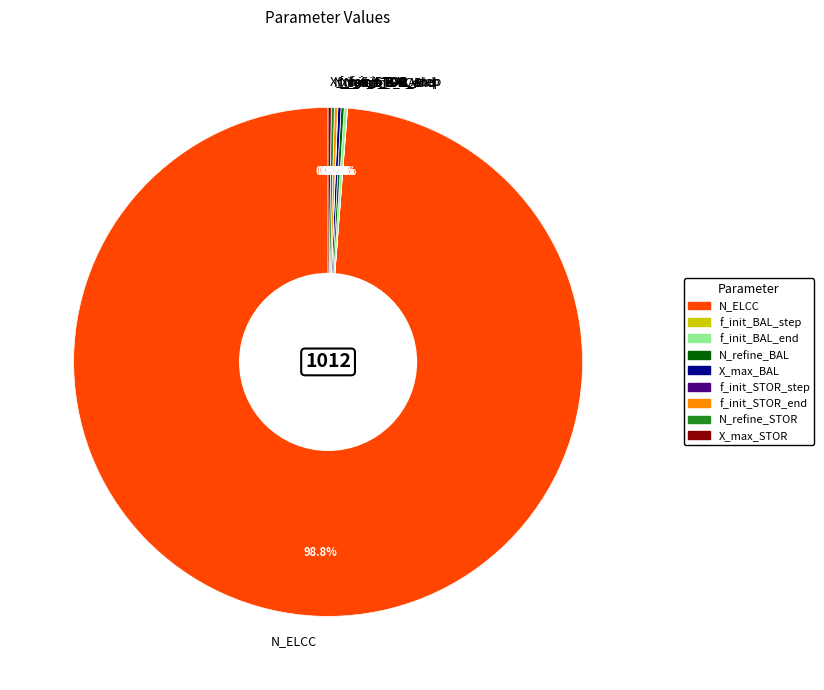

Which category has the biggest portion of the pie?

N_ELCC